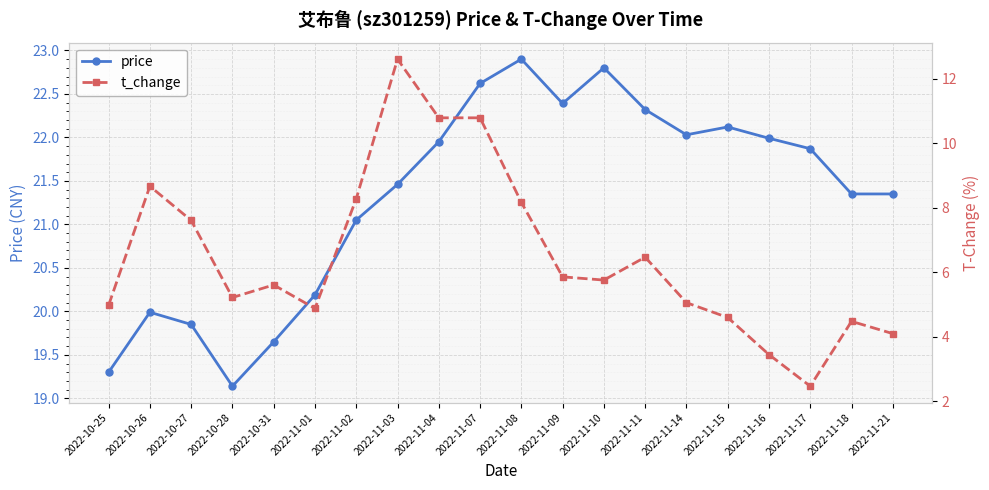

What is the value of the t_change point at the 11th from the left?

8.2